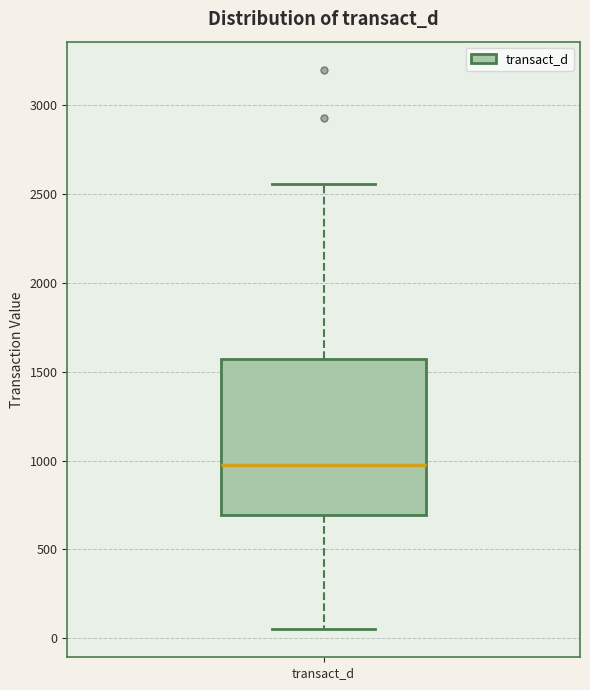

Transcribe this box plot: give where the median line is, the range the box spans, and where the two whiskers end, as read against the y-axis. The values are not printed on the chart, so give them approximately, as read against the axis.

median 1000, box 700 to 1550, whiskers 50 to 2550